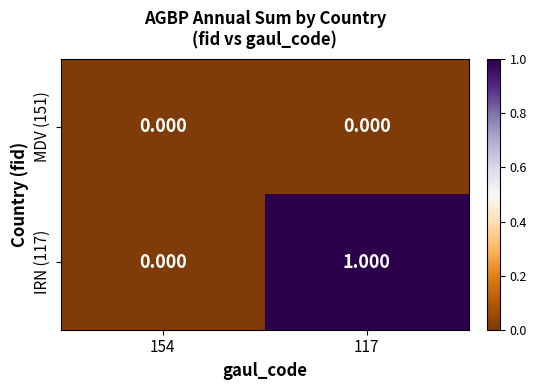

Is the value of IRN (117) at 117 greater than the value of MDV (151) at 154?

Yes